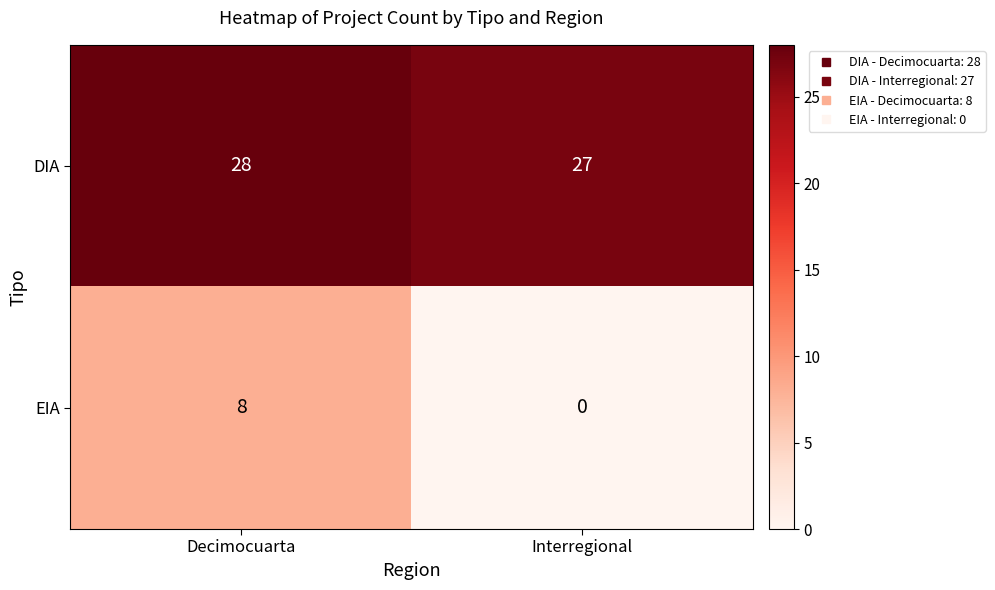

What is the difference between the maximum and minimum values in the EIA series?

8